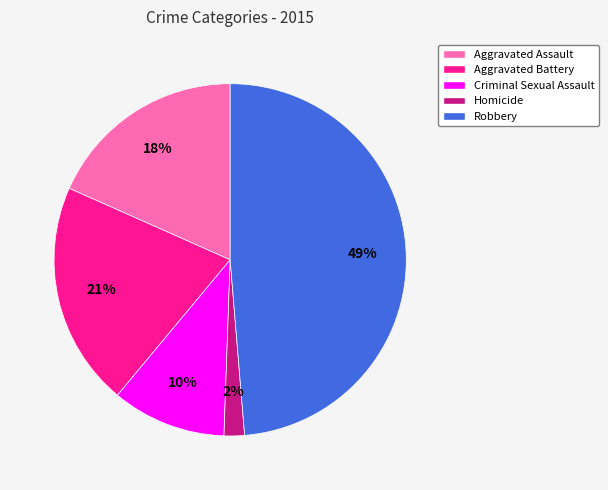

How many segments does this pie chart have?

5